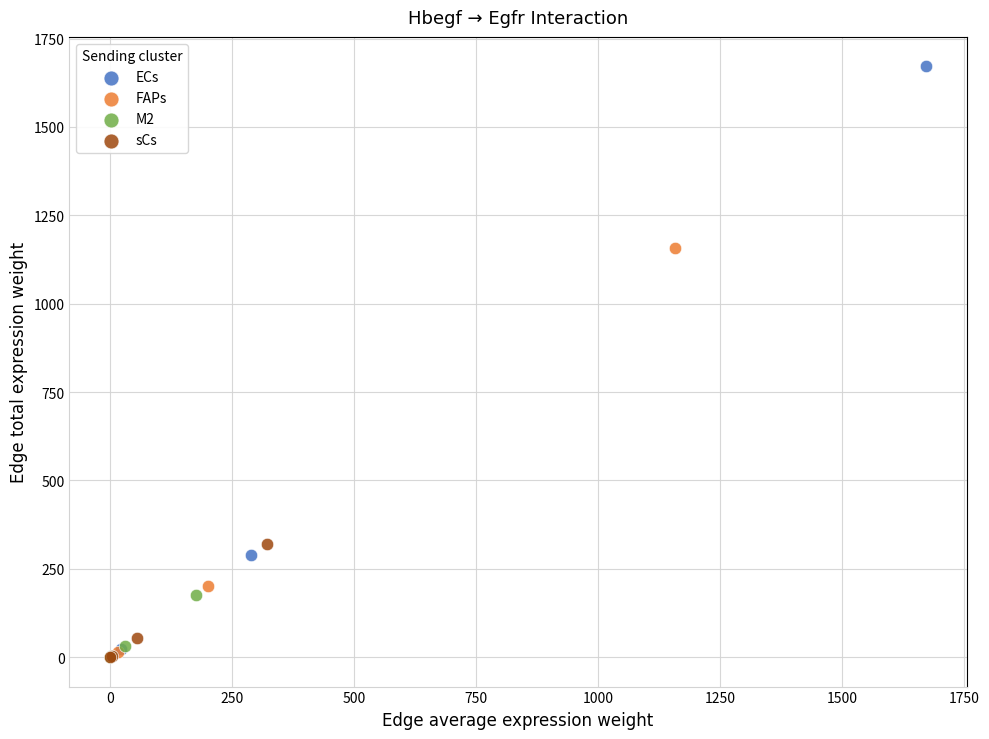

Which series has the largest Y range (max minus min)?

ECs